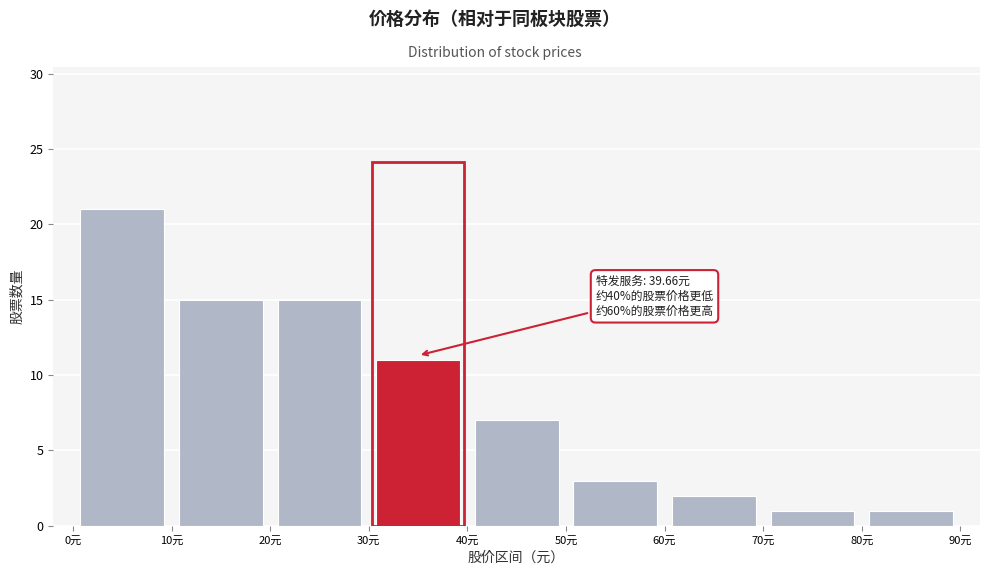

Which range on the x-axis has the tallest bar?

0 to 10